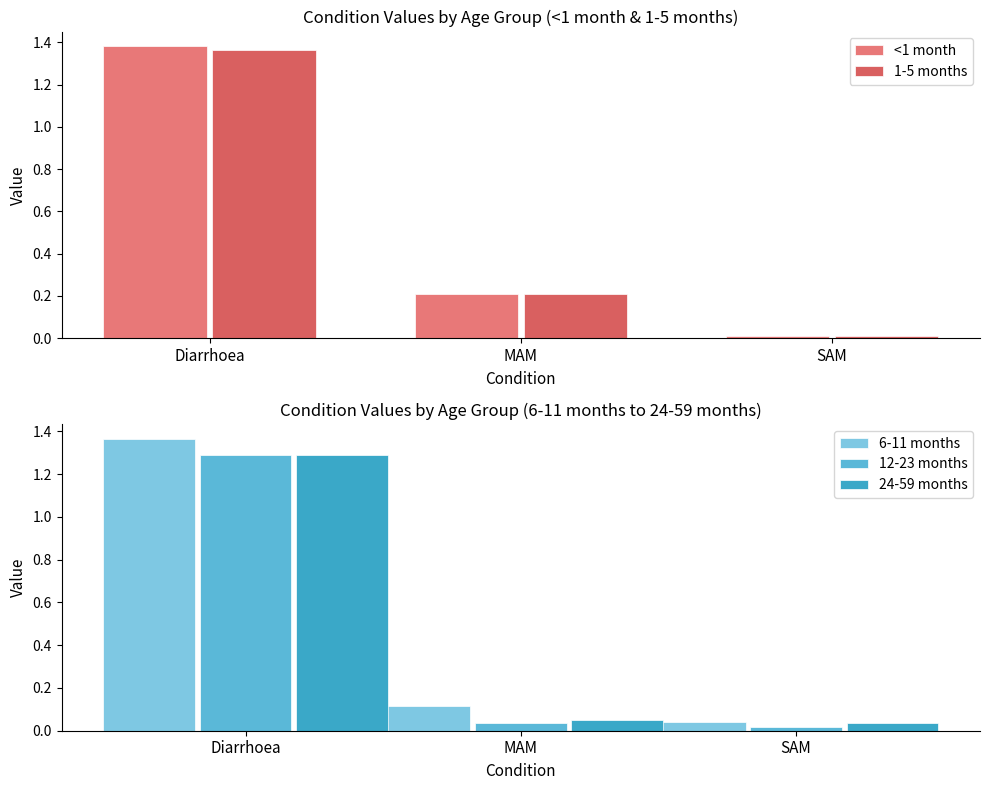

Reading left to right, list all the values displayed in this chart.

<1 month: Diarrhoea=1.4	MAM=0.2	SAM=0.0
1-5 months: Diarrhoea=1.4	MAM=0.2	SAM=0.0
6-11 months: Diarrhoea=1.4	MAM=0.1	SAM=0.0
12-23 months: Diarrhoea=1.3	MAM=0.0	SAM=0.0
24-59 months: Diarrhoea=1.3	MAM=0.1	SAM=0.0